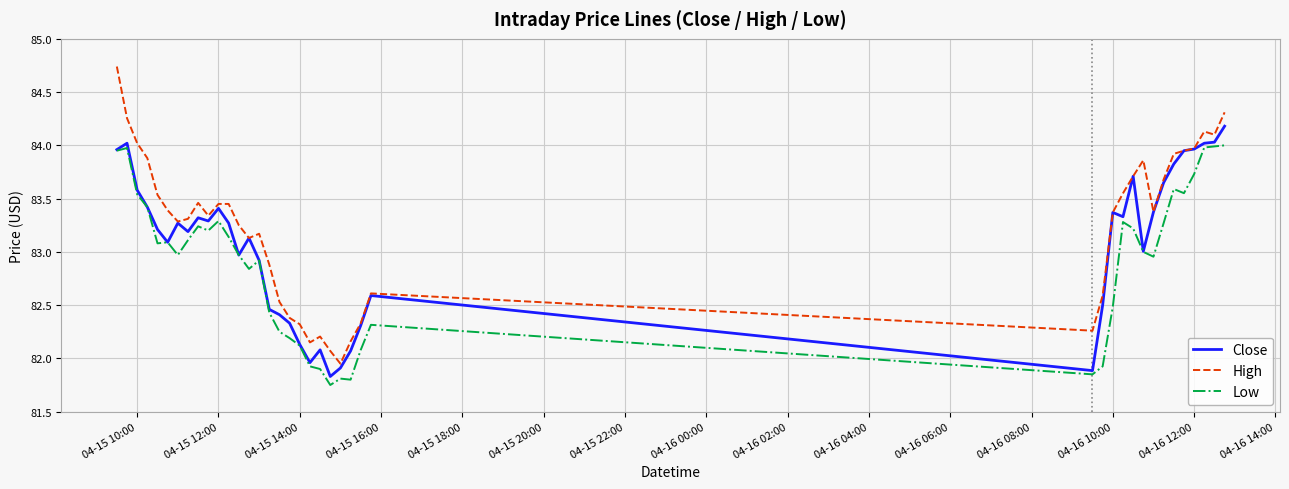

Is this an area chart (filled region under the line)?

No